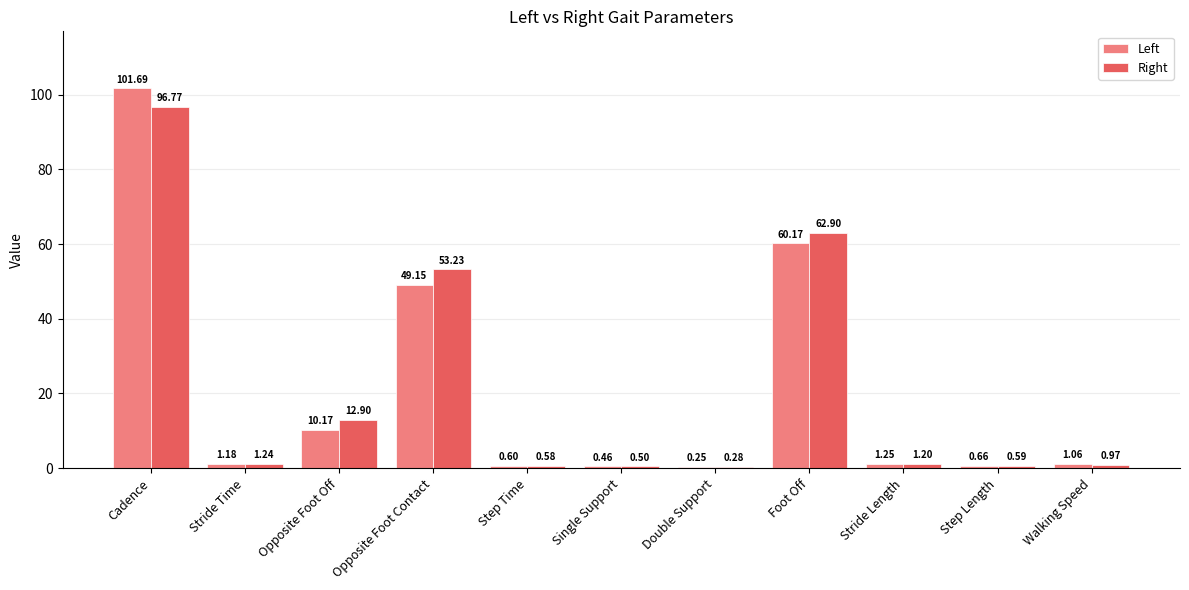

Does the chart contain stacked bars?

No